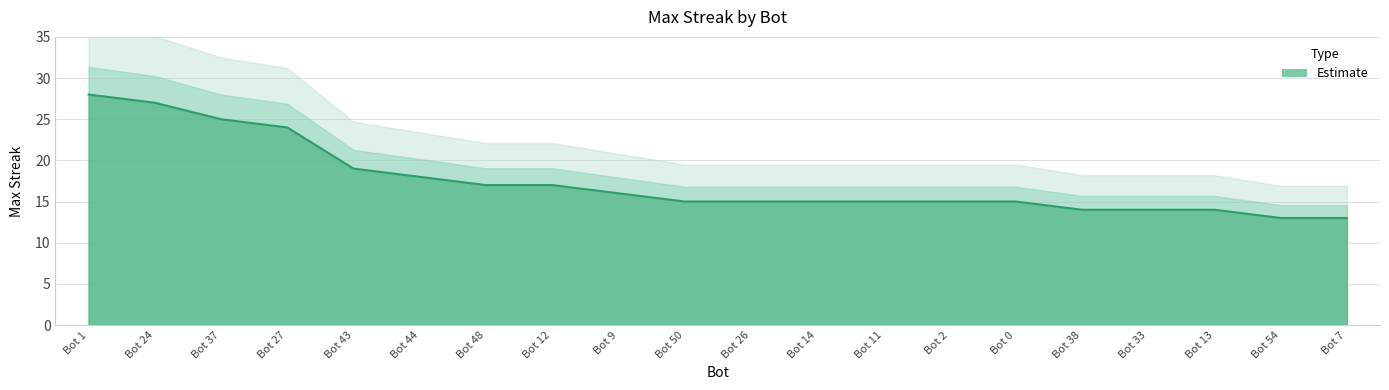

How many lines are shown in the chart?

1